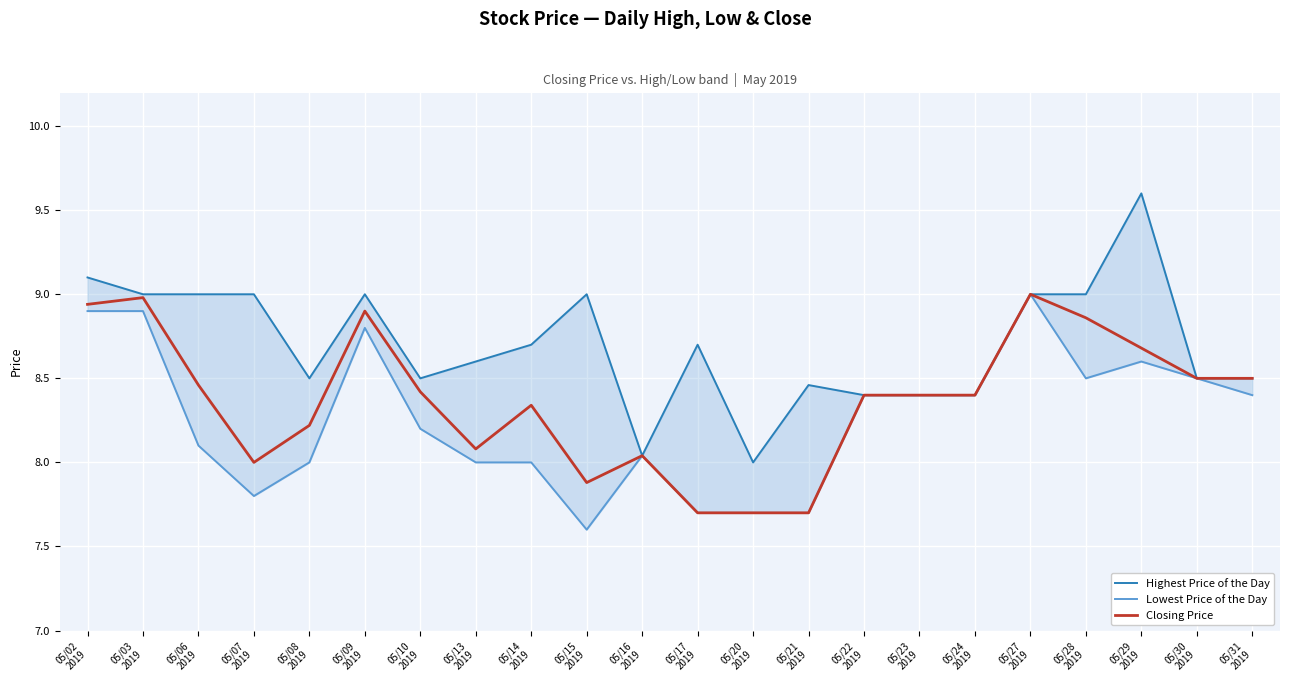

Which series has the largest total across all categories?

Highest Price of the Day